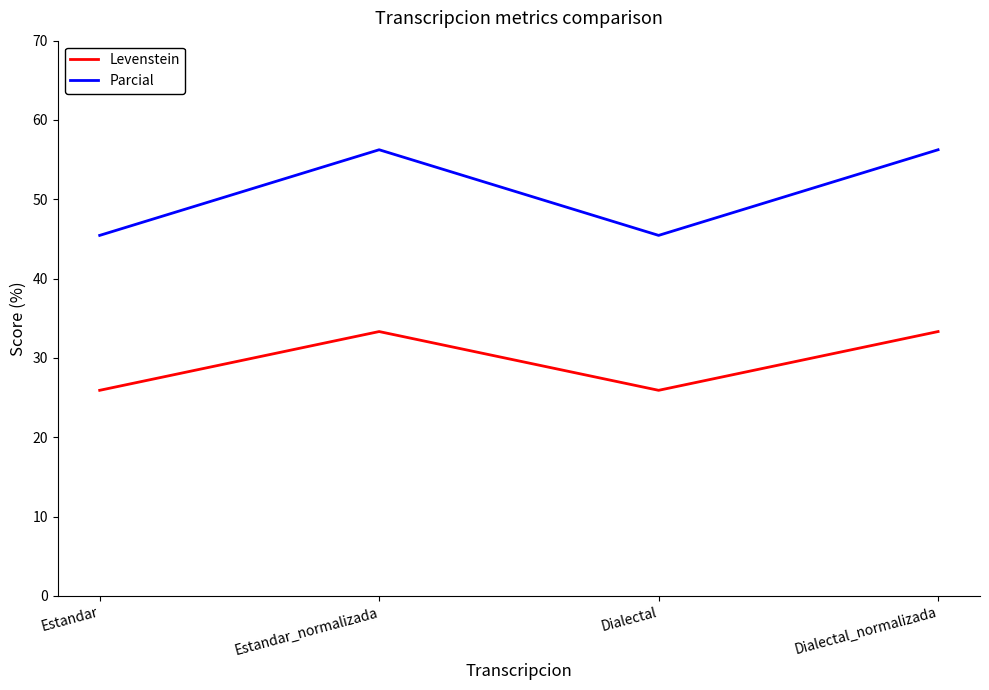

What is the minimum value for Parcial?

45.5